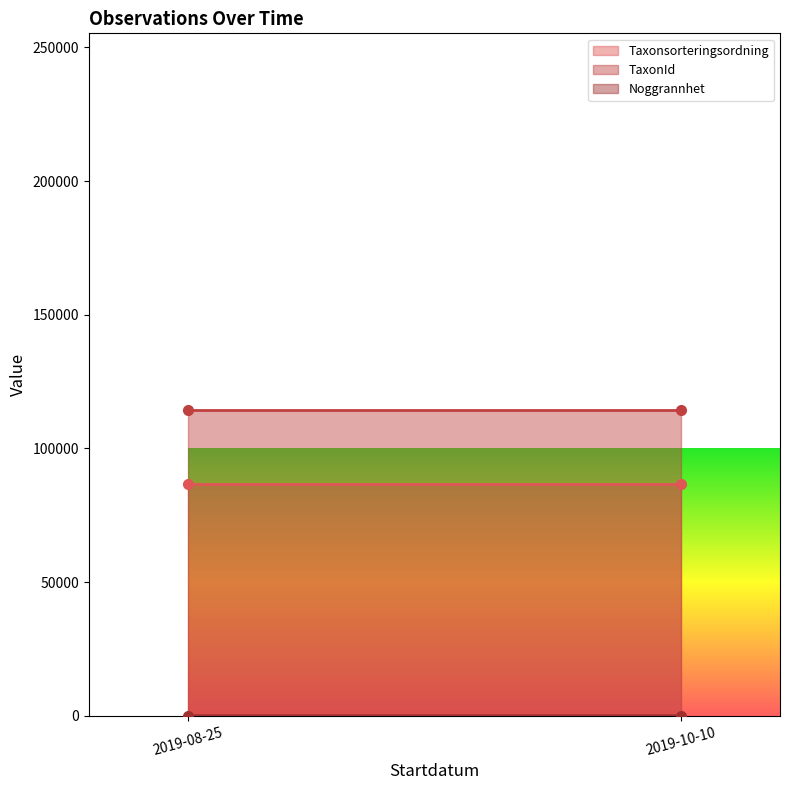

How many series are shown in this chart?

3